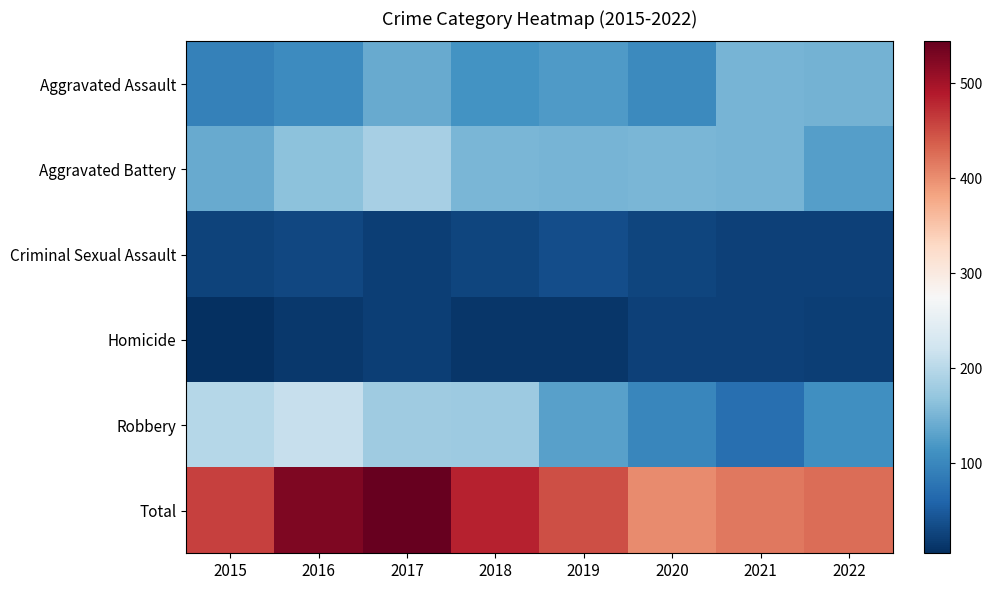

How many data points does each series have?

8